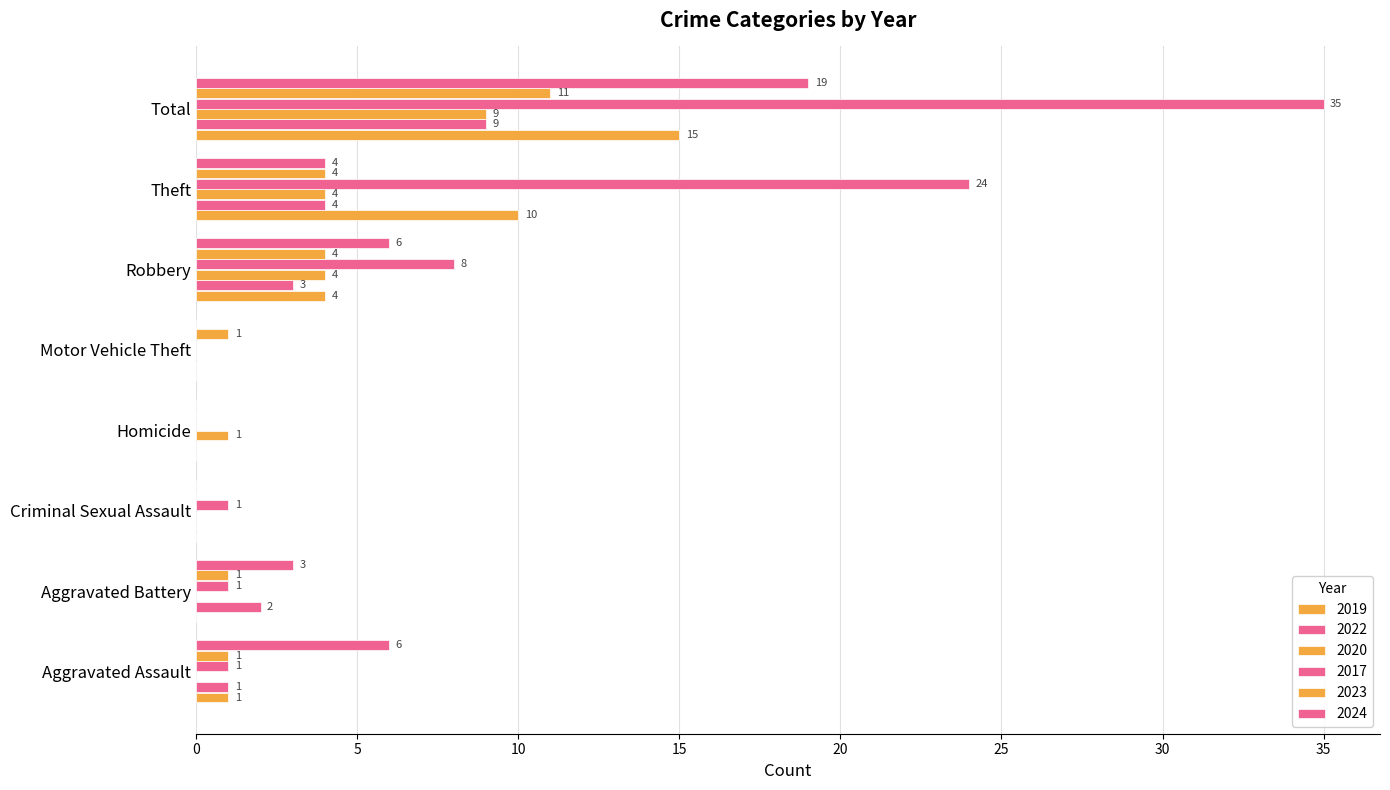

Reading left to right, extract all data points from this chart.

2019: Aggravated Assault=1	Aggravated Battery=0	Criminal Sexual Assault=0	Homicide=0	Motor Vehicle Theft=0	Robbery=4	Theft=10	Total=15
2022: Aggravated Assault=1	Aggravated Battery=2	Criminal Sexual Assault=0	Homicide=0	Motor Vehicle Theft=0	Robbery=3	Theft=4	Total=9
2020: Aggravated Assault=0	Aggravated Battery=0	Criminal Sexual Assault=0	Homicide=1	Motor Vehicle Theft=0	Robbery=4	Theft=4	Total=9
2017: Aggravated Assault=1	Aggravated Battery=1	Criminal Sexual Assault=1	Homicide=0	Motor Vehicle Theft=0	Robbery=8	Theft=24	Total=35
2023: Aggravated Assault=1	Aggravated Battery=1	Criminal Sexual Assault=0	Homicide=0	Motor Vehicle Theft=1	Robbery=4	Theft=4	Total=11
2024: Aggravated Assault=6	Aggravated Battery=3	Criminal Sexual Assault=0	Homicide=0	Motor Vehicle Theft=0	Robbery=6	Theft=4	Total=19